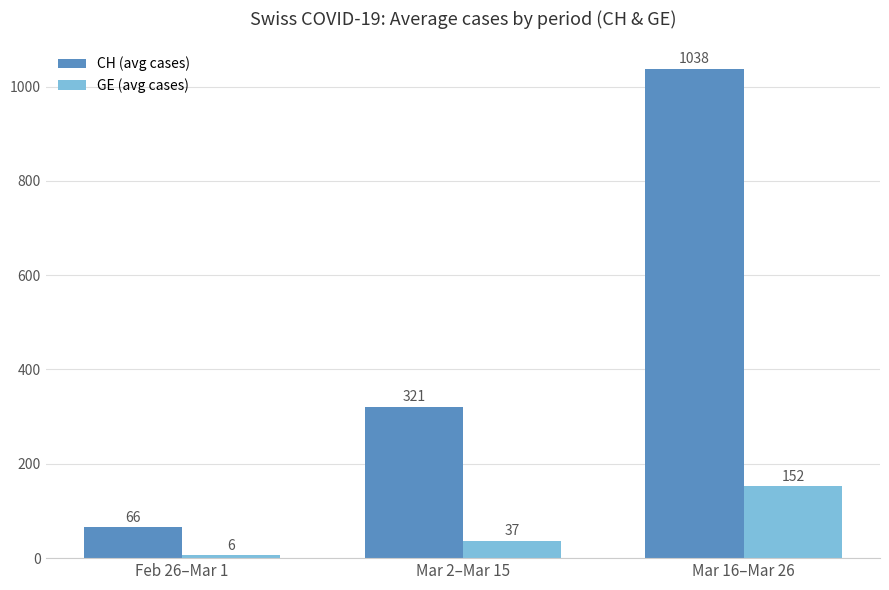

Reading left to right, extract all data points from this chart.

CH (avg cases): Feb 26–Mar 1=66	Mar 2–Mar 15=321	Mar 16–Mar 26=1038
GE (avg cases): Feb 26–Mar 1=6	Mar 2–Mar 15=37	Mar 16–Mar 26=152